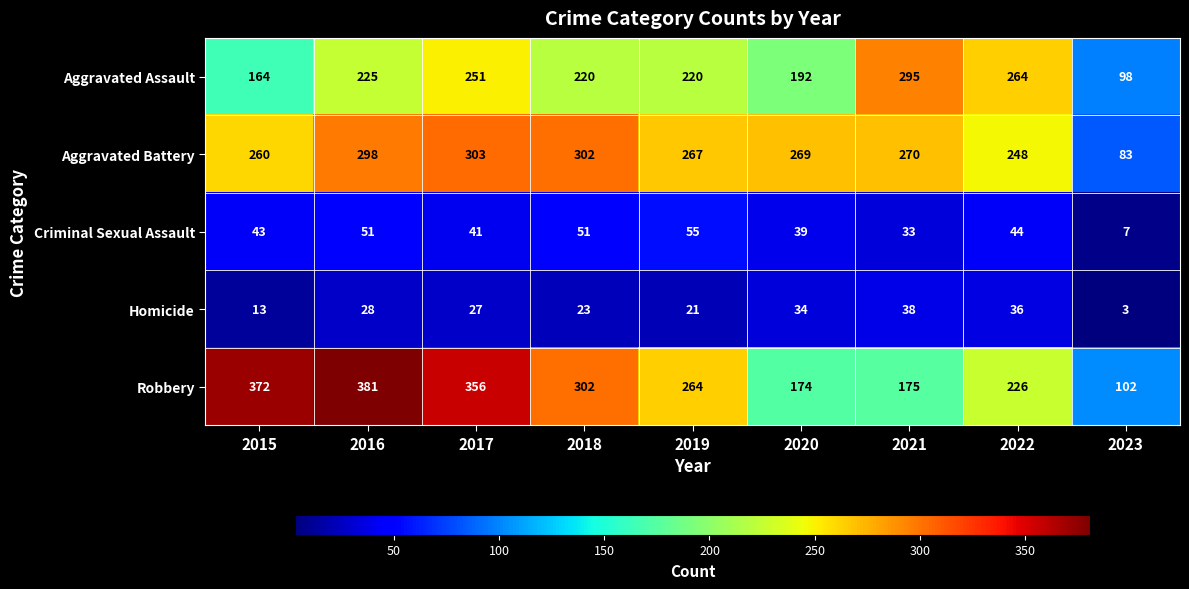

Which category has the lowest value across all series?

2023